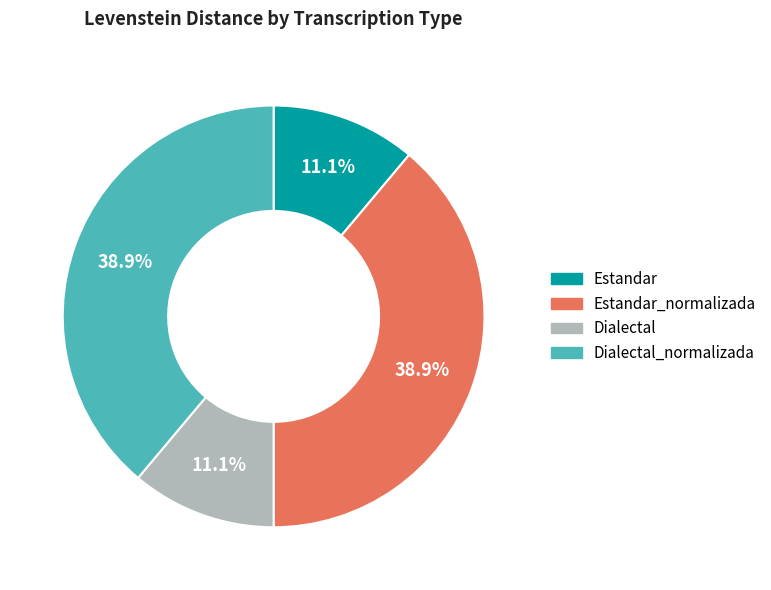

How many slices are in this pie chart?

4